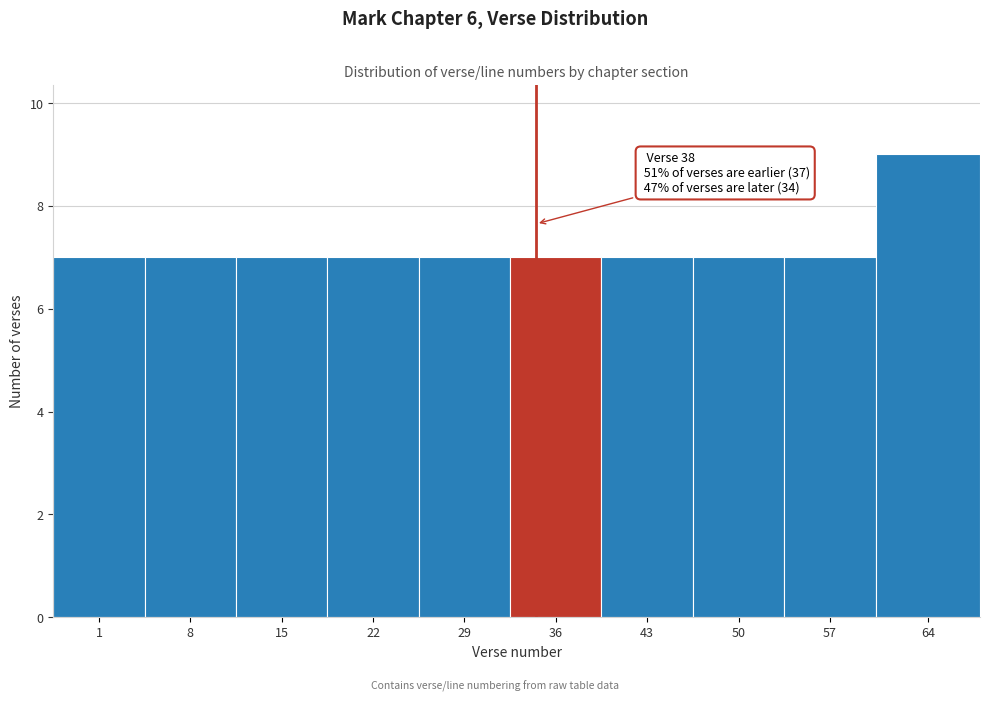

Reading left to right, transcribe all the data shown in this chart.

1=7	8=7	15=7	22=7	29=7	36=7	43=7	50=7	57=7	64=9